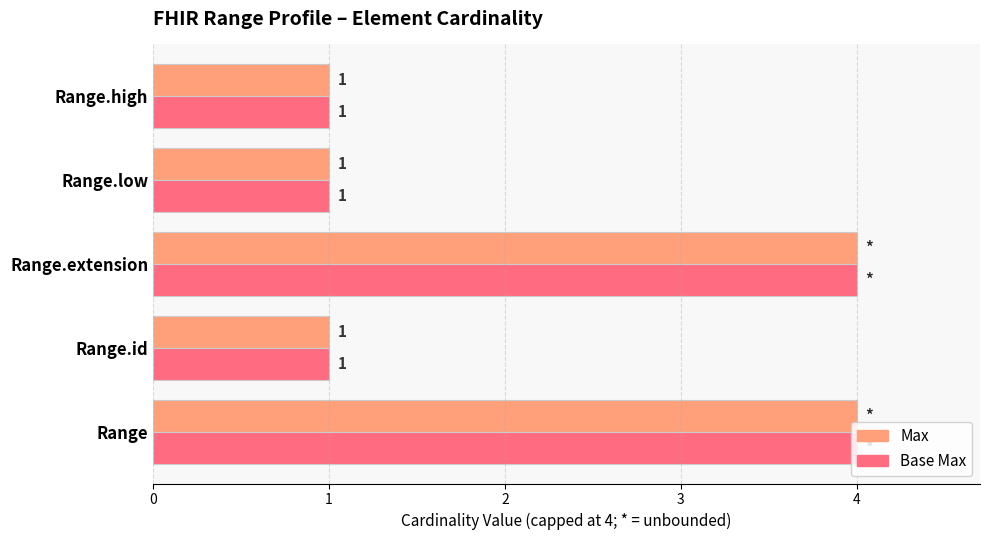

What is the total value across all series at Range?

8